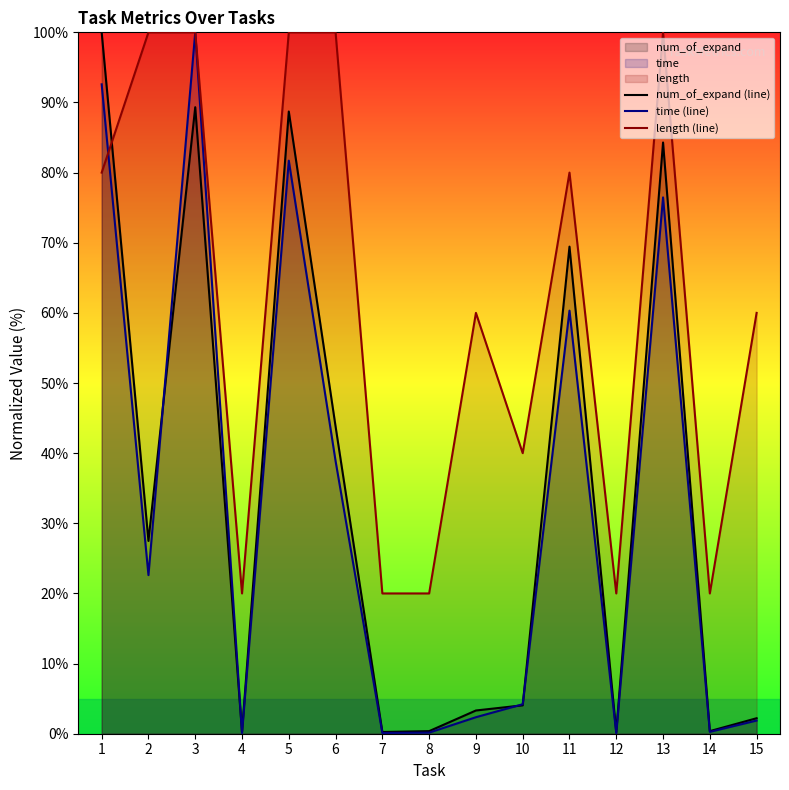

The value of length (line) at 15 is 25.8. True or false?

False